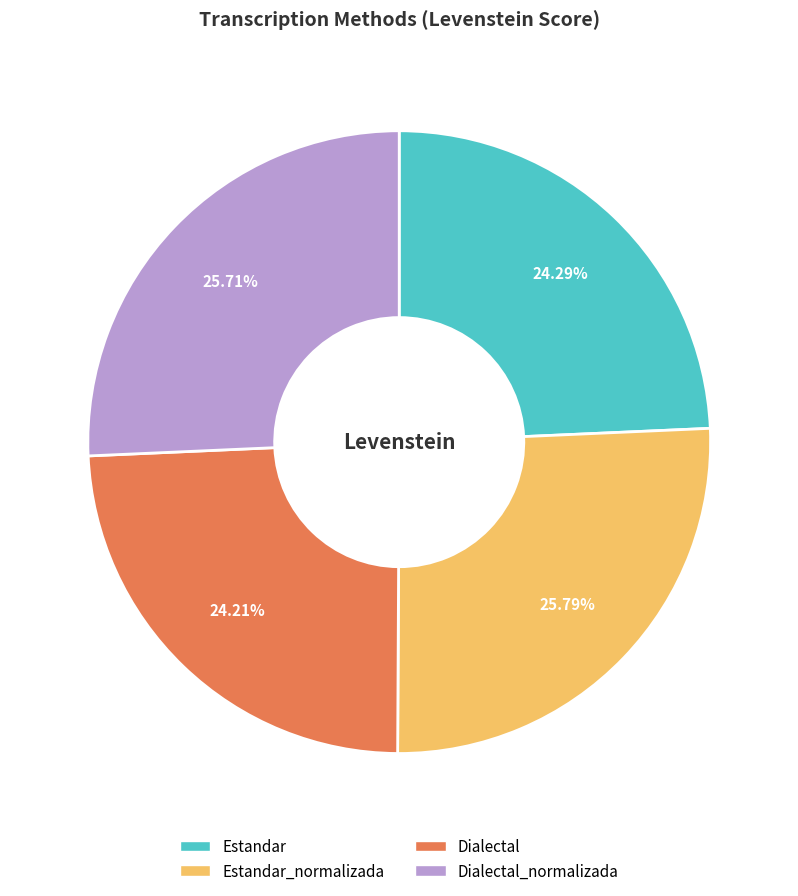

Is there a majority slice in this chart?

No